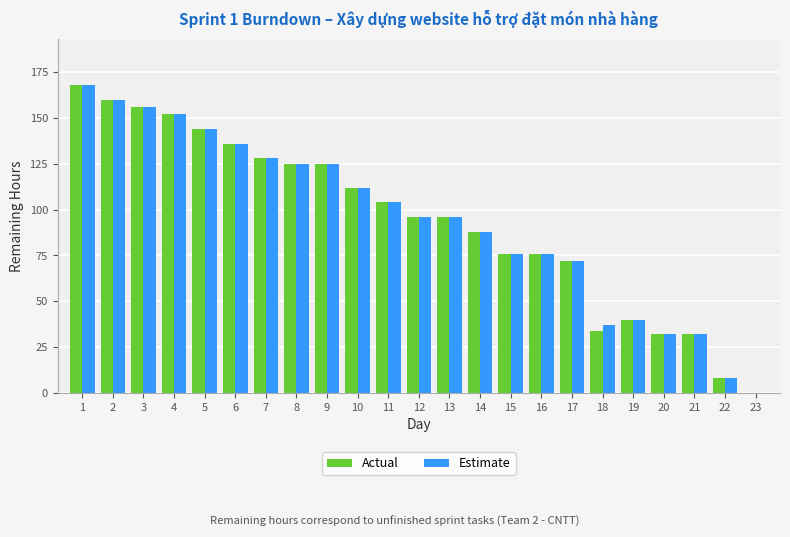

Is the value of Estimate at 18 greater than the value of Actual at 20?

Yes